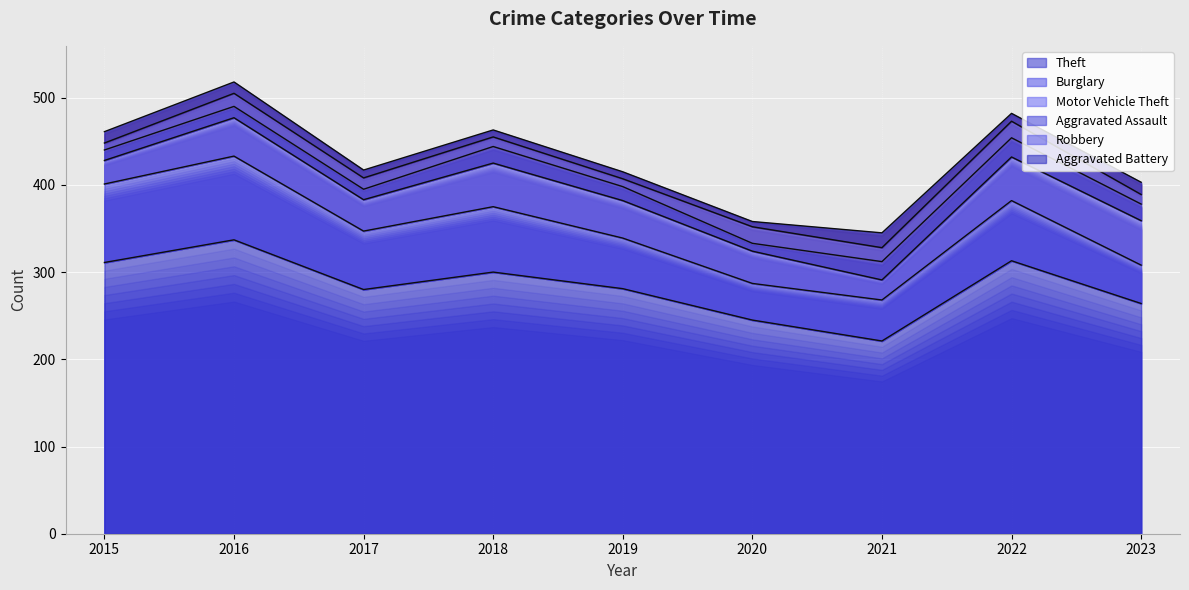

Rank the series at 2020 from highest to lowest value.

Theft, Burglary, Motor Vehicle Theft, Robbery, Aggravated Assault, Aggravated Battery